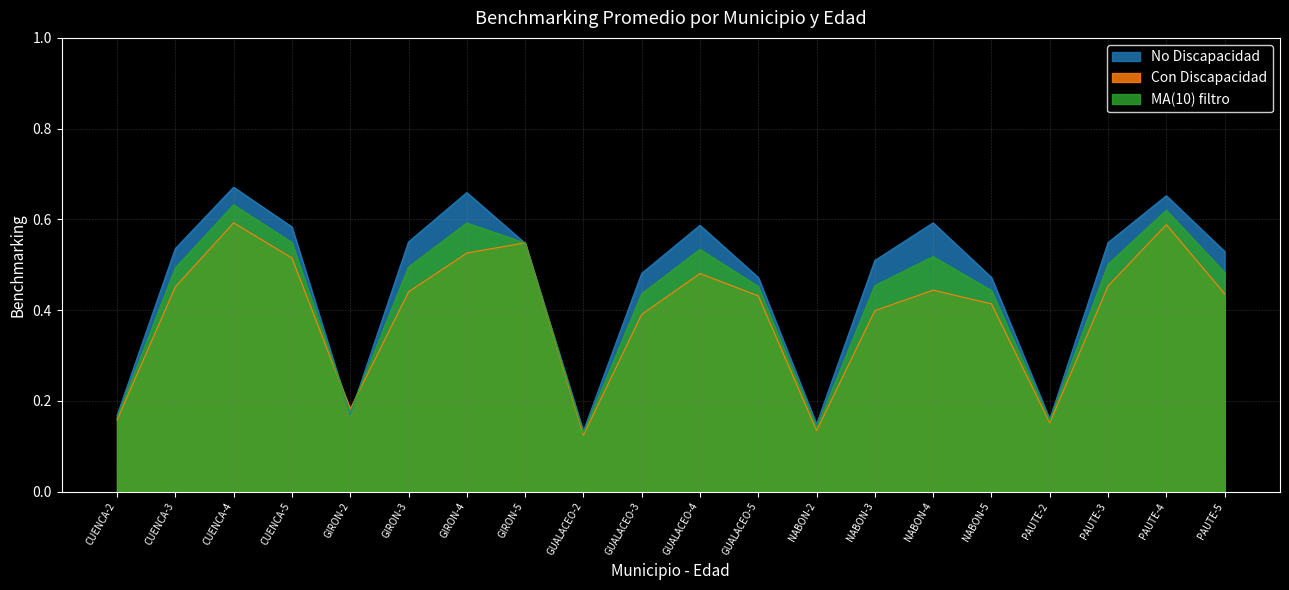

List the series in order of their peak value, lowest first.

Con Discapacidad, MA(10) filtro, No Discapacidad